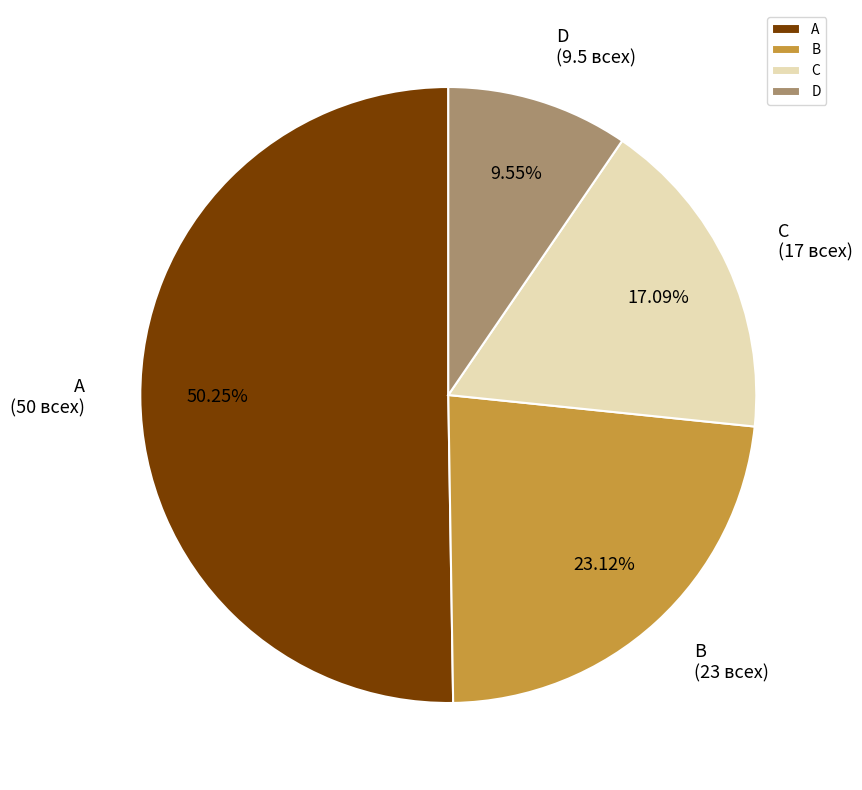

The A slice represents 63% of the pie. True or false?

False